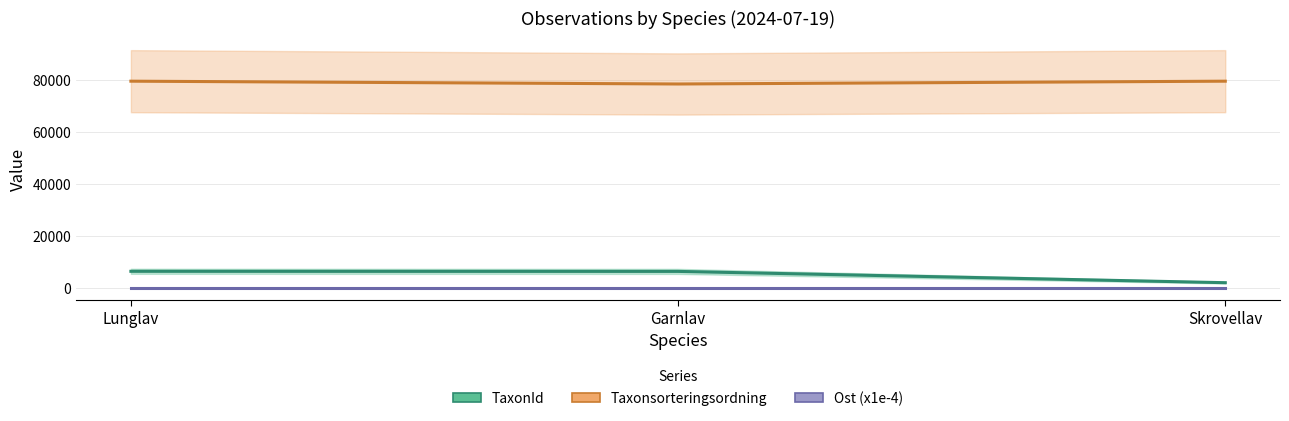

Count the number of data series in this chart.

3